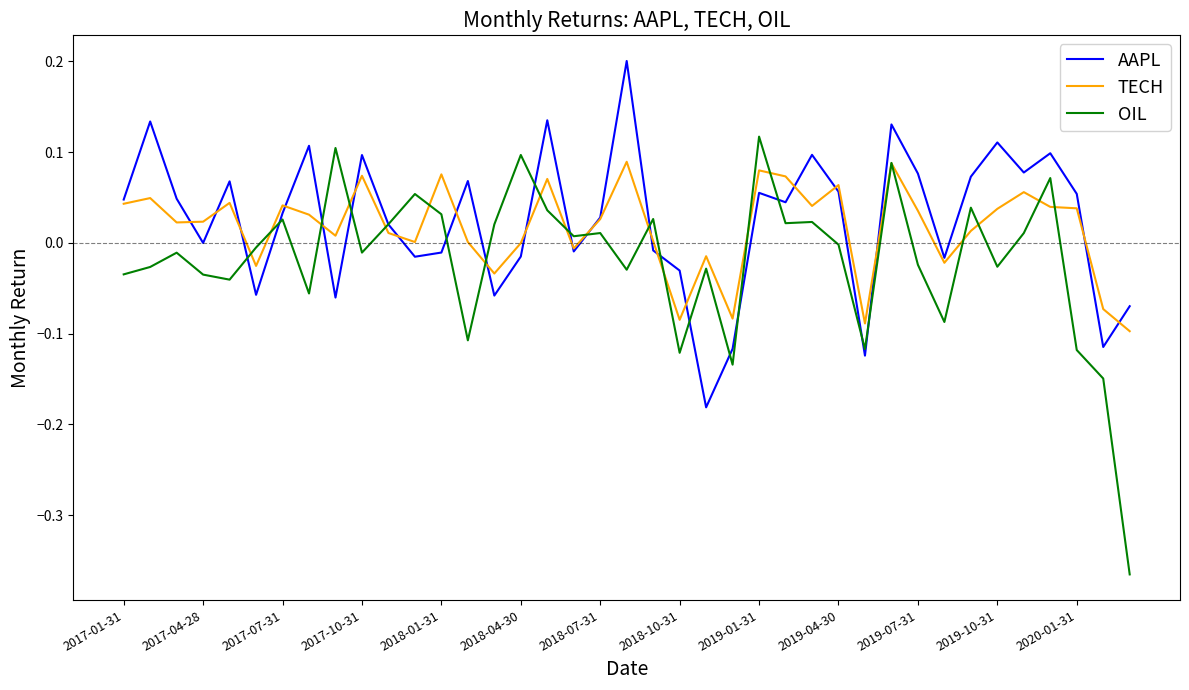

List the series in order of their peak value, lowest first.

TECH, OIL, AAPL